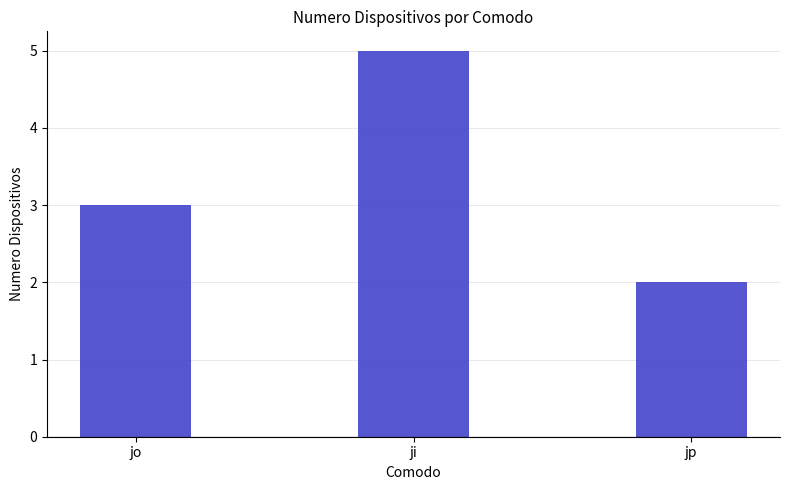

What is the difference between the maximum and minimum values?

3